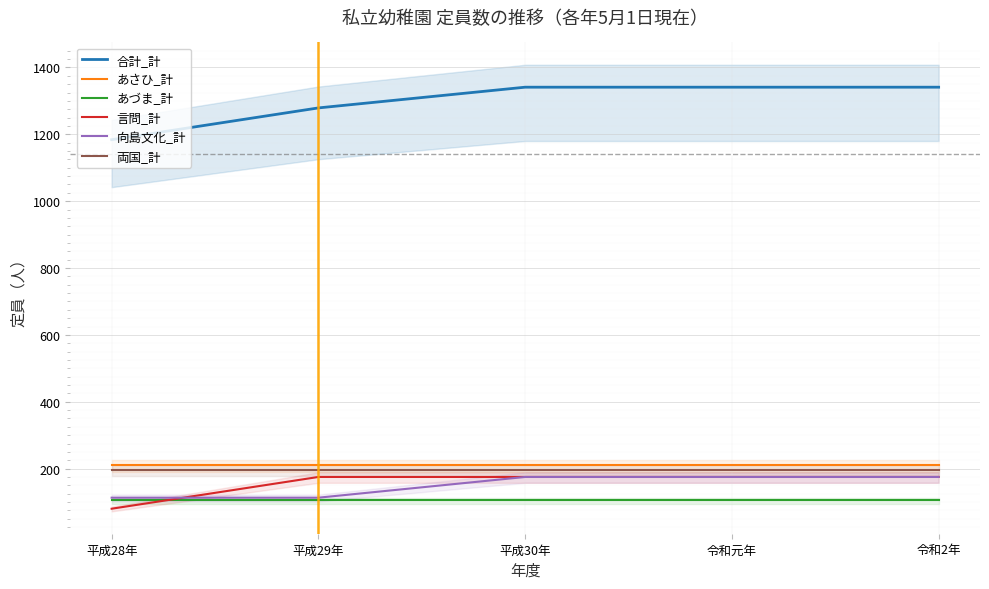

Reading right to left, what are all the values shown in this chart?

合計_計: 令和2年=1341	令和元年=1341	平成30年=1341	平成29年=1279	平成28年=1184
あさひ_計: 令和2年=210	令和元年=210	平成30年=210	平成29年=210	平成28年=210
あづま_計: 令和2年=105	令和元年=105	平成30年=105	平成29年=105	平成28年=105
言問_計: 令和2年=175	令和元年=175	平成30年=175	平成29年=175	平成28年=80
向島文化_計: 令和2年=175	令和元年=175	平成30年=175	平成29年=113	平成28年=113
両国_計: 令和2年=196	令和元年=196	平成30年=196	平成29年=196	平成28年=196